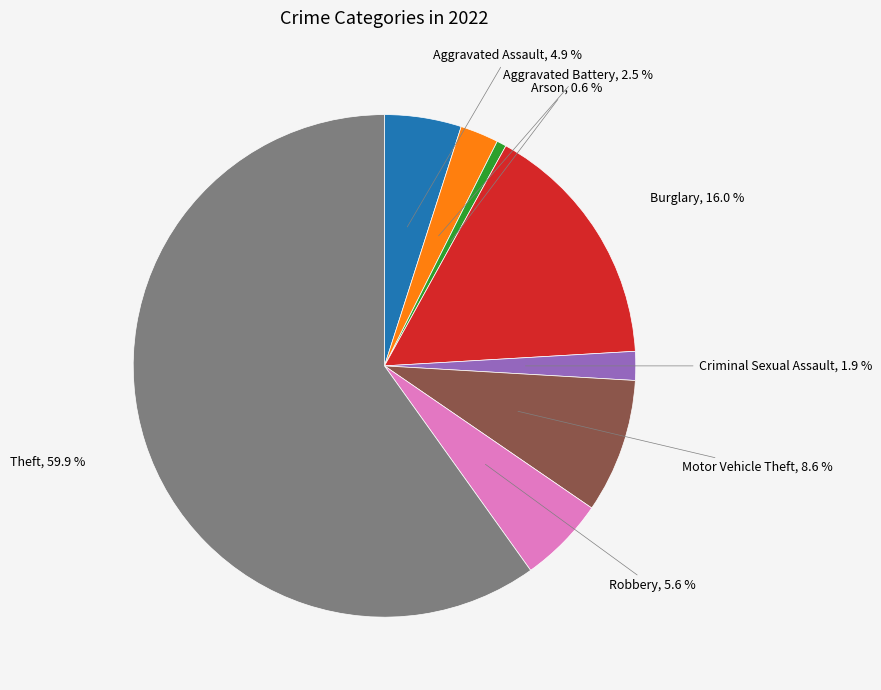

Is there any slice that represents more than half of the pie?

Yes